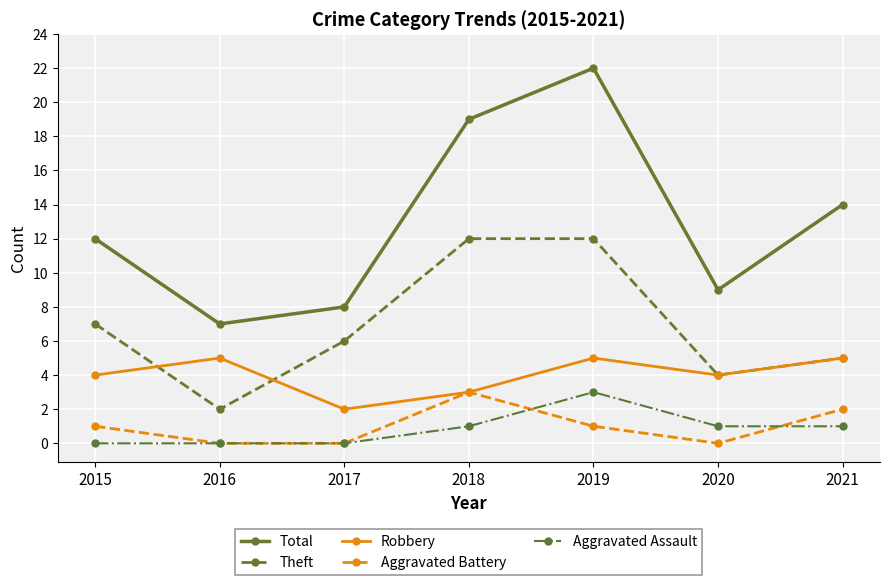

Where is the first local maximum for Total?

2019